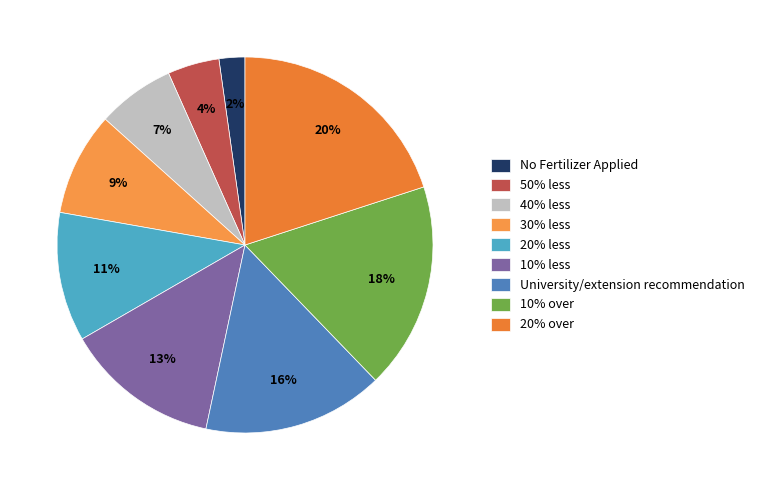

Which category has the biggest portion of the pie?

20% over